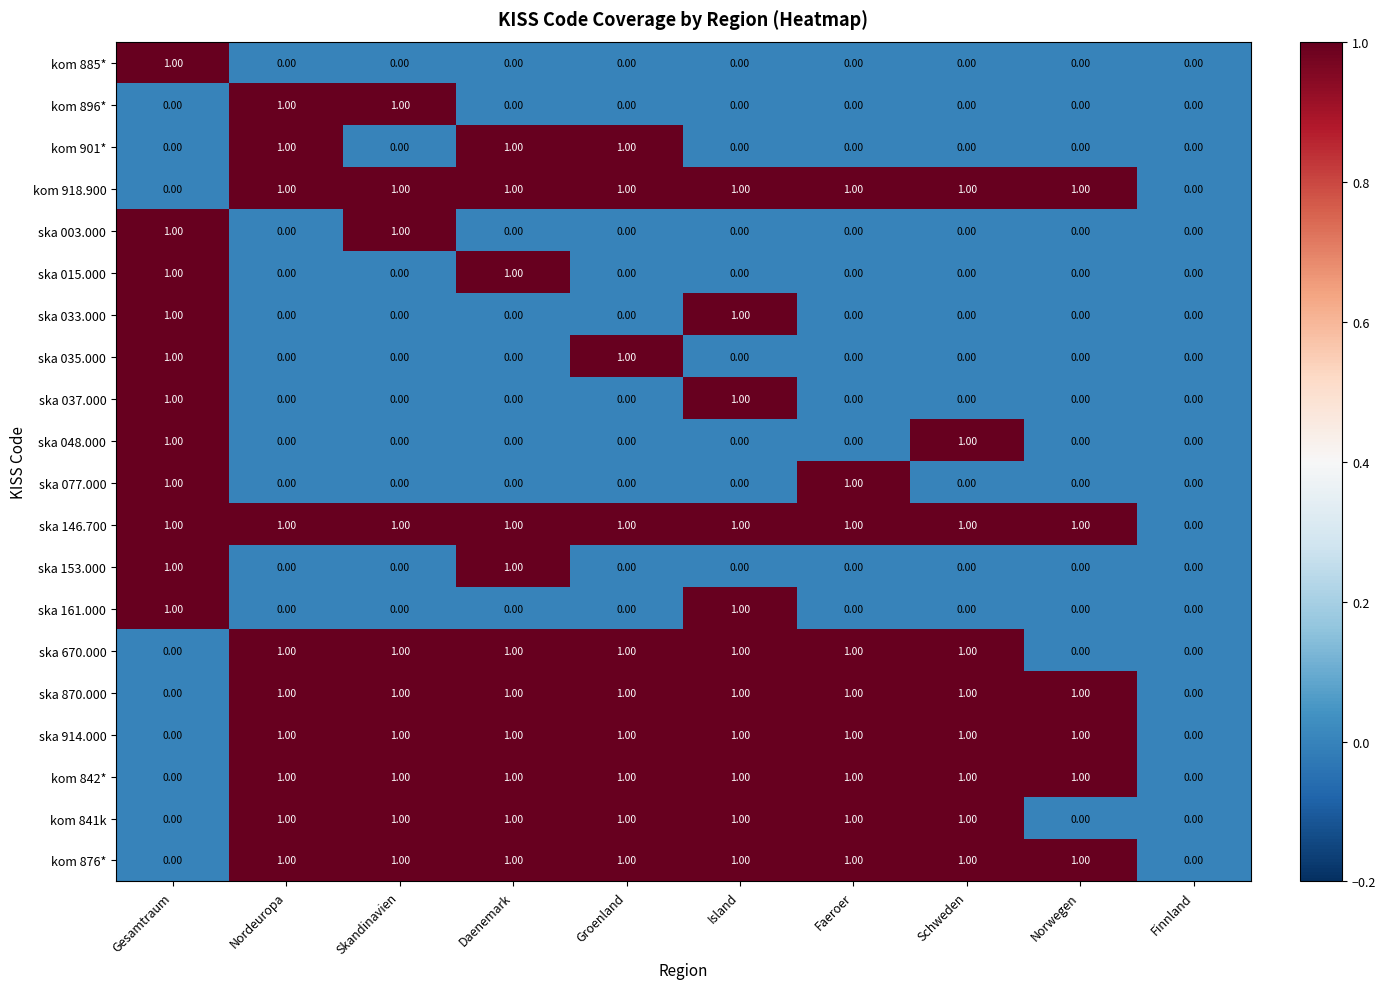

What is the total value across all series at Faeroer?

9